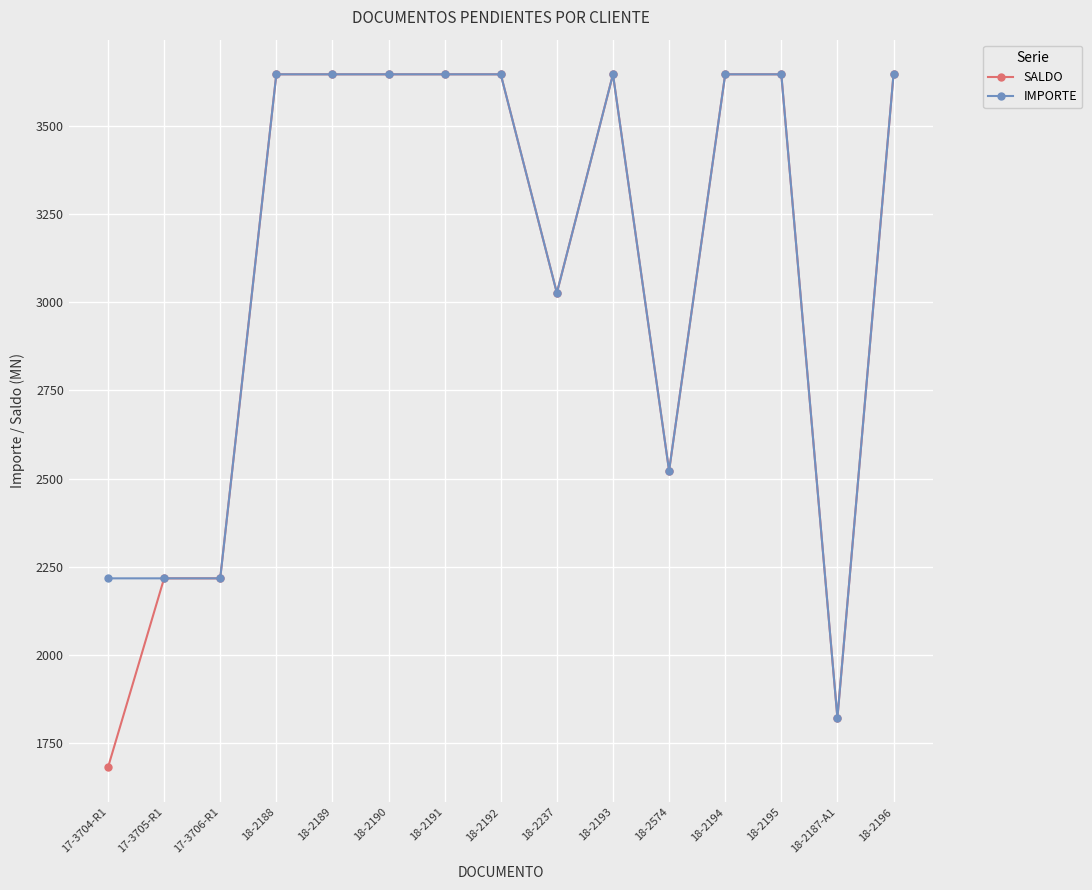

What is the label of the 1st point from the left?

17-3704-R1